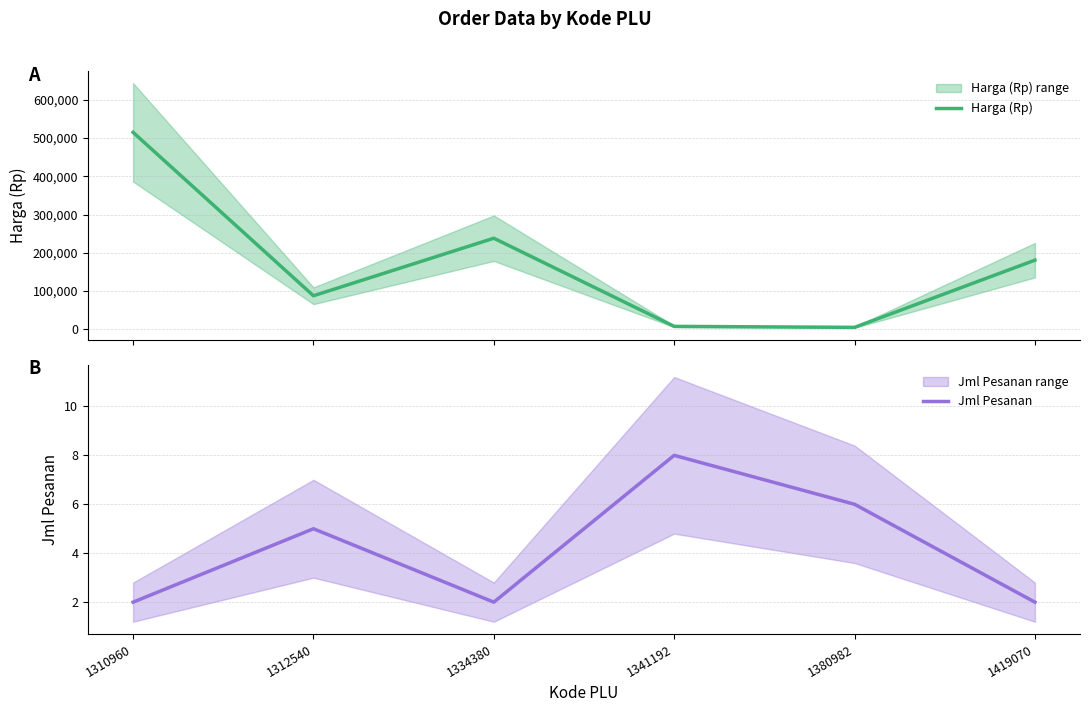

At which category does Harga (Rp) reach its first local peak?

1334380